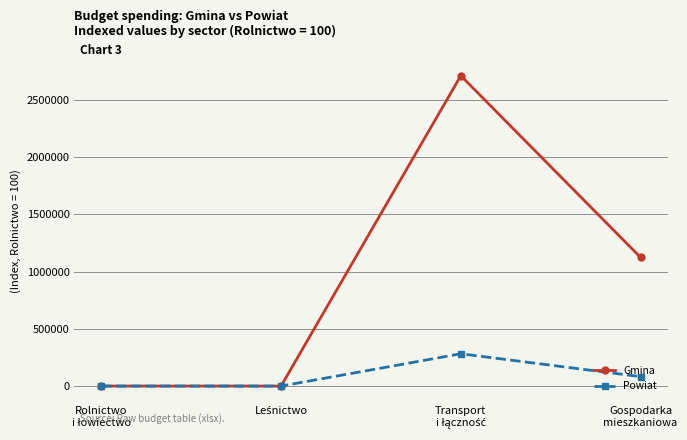

Where is Powiat nearest to the value 141092?

Gospodarka
mieszkaniowa